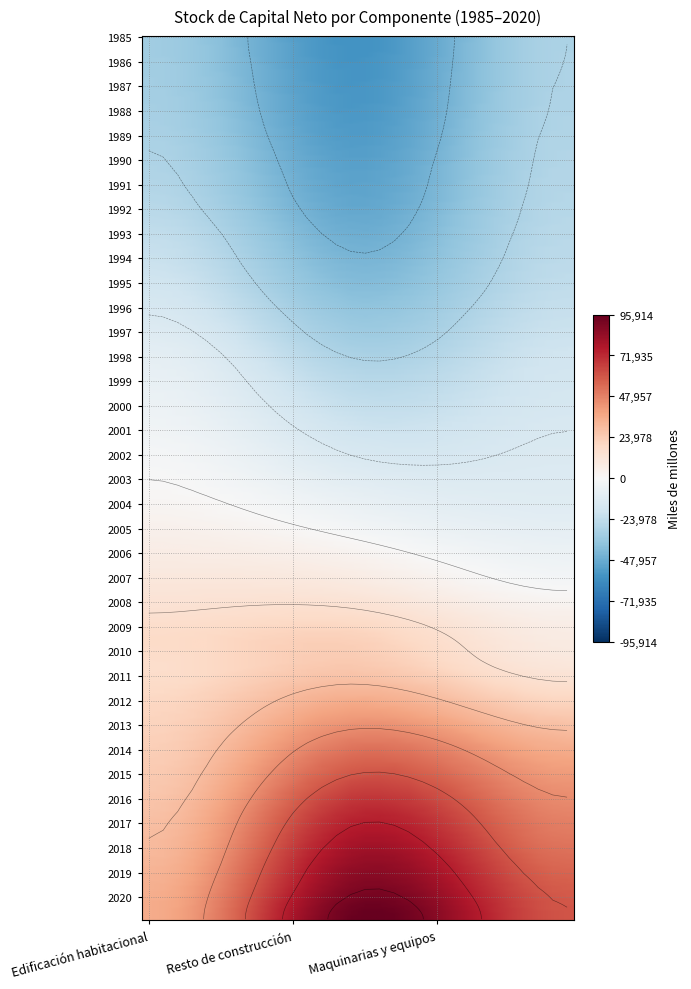

Rank the series at 2 from lowest to highest value.

1985, 1986, 1987, 1988, 1989, 1990, 1991, 1992, 1993, 1994, 1995, 1996, 1997, 1998, 1999, 2000, 2001, 2002, 2003, 2004, 2005, 2006, 2007, 2008, 2009, 2010, 2011, 2012, 2013, 2014, 2015, 2016, 2017, 2018, 2019, 2020